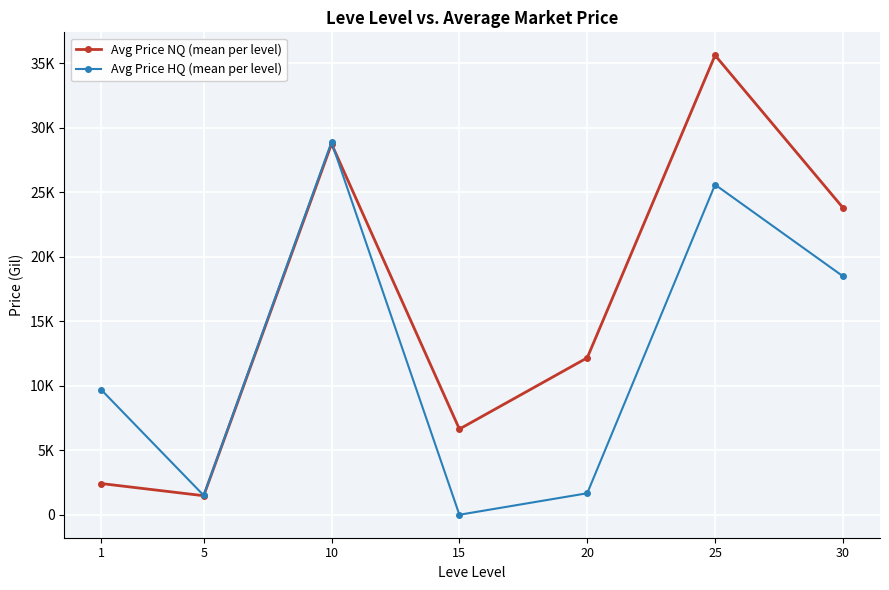

At which label does Avg Price HQ (mean per level) reach its minimum?

15